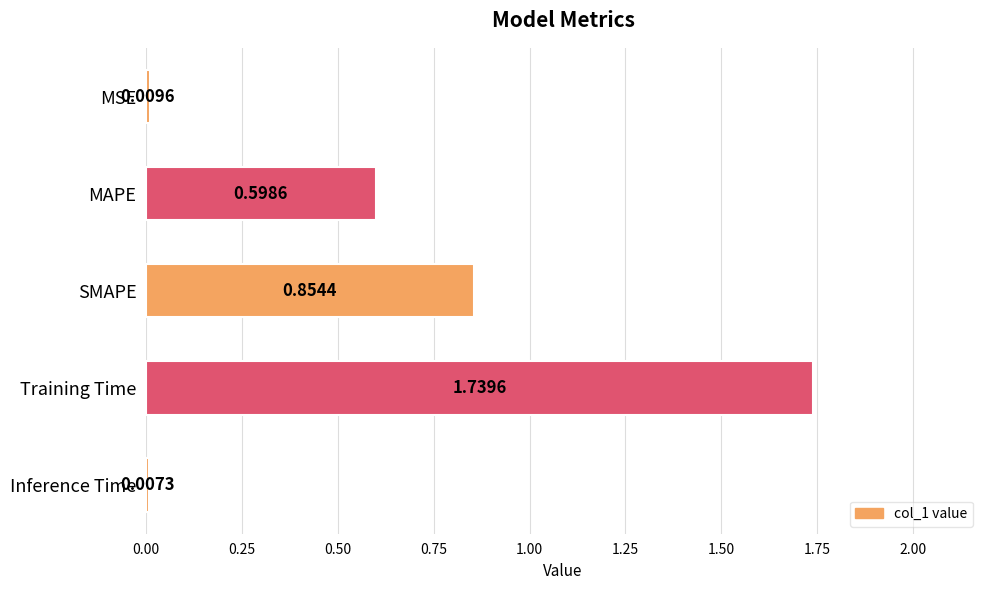

What is the average value?

0.6